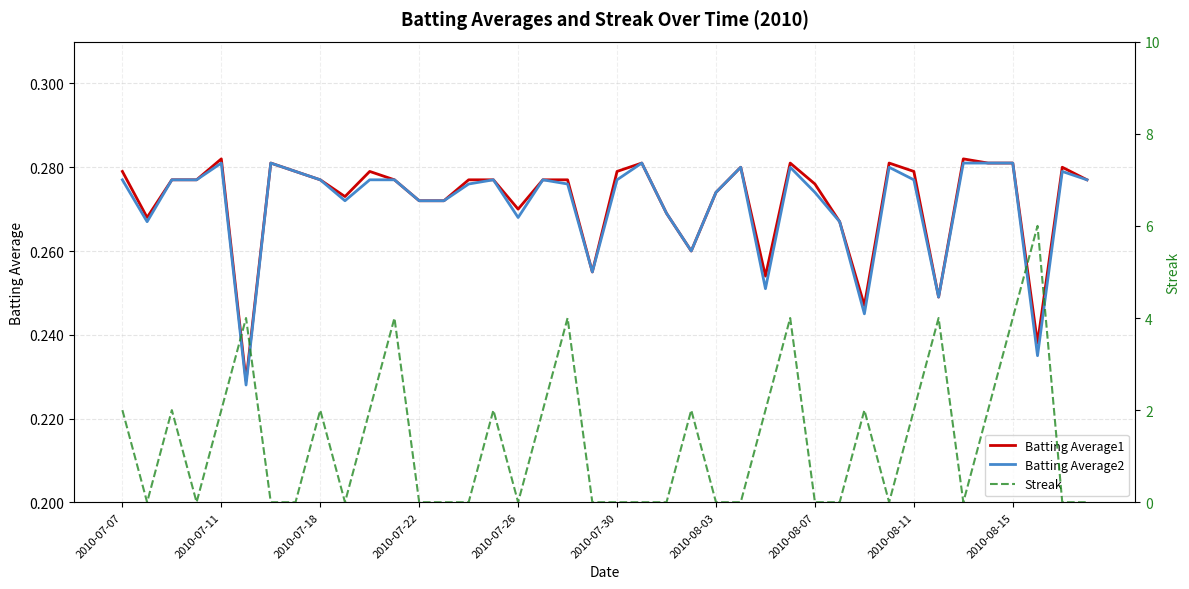

Count the Batting Average1 values in the range 0 to 1.

40